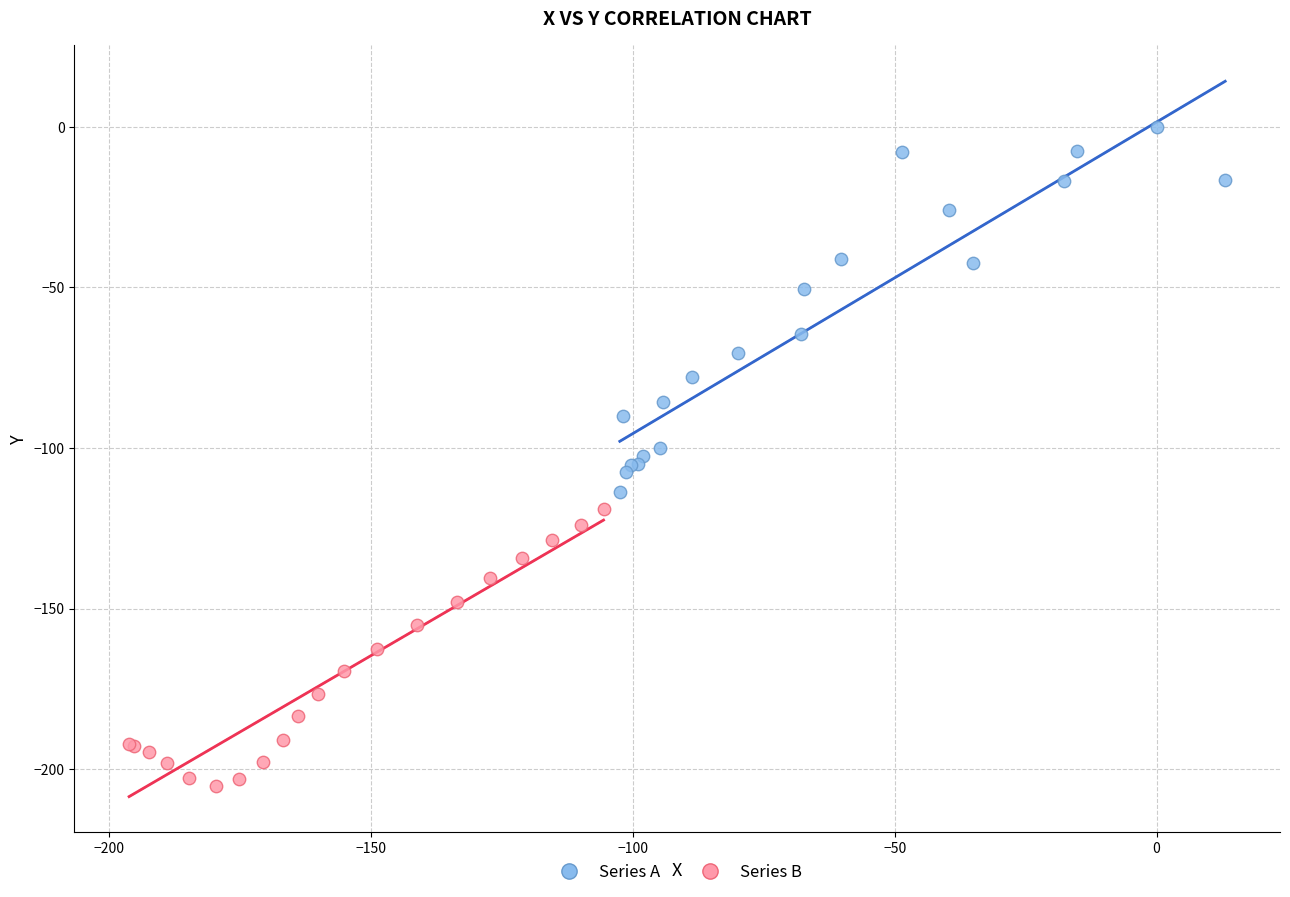

Which series contains the highest Y value?

Series A